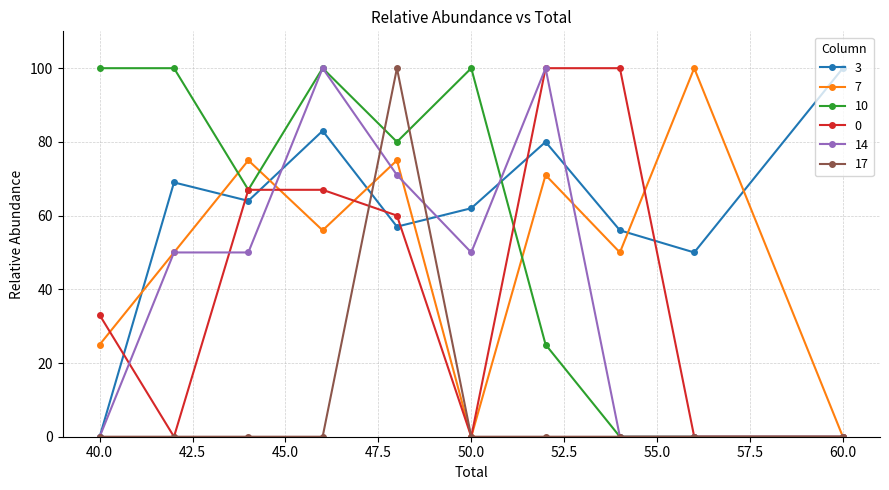

Which series has the largest total across all categories?

3